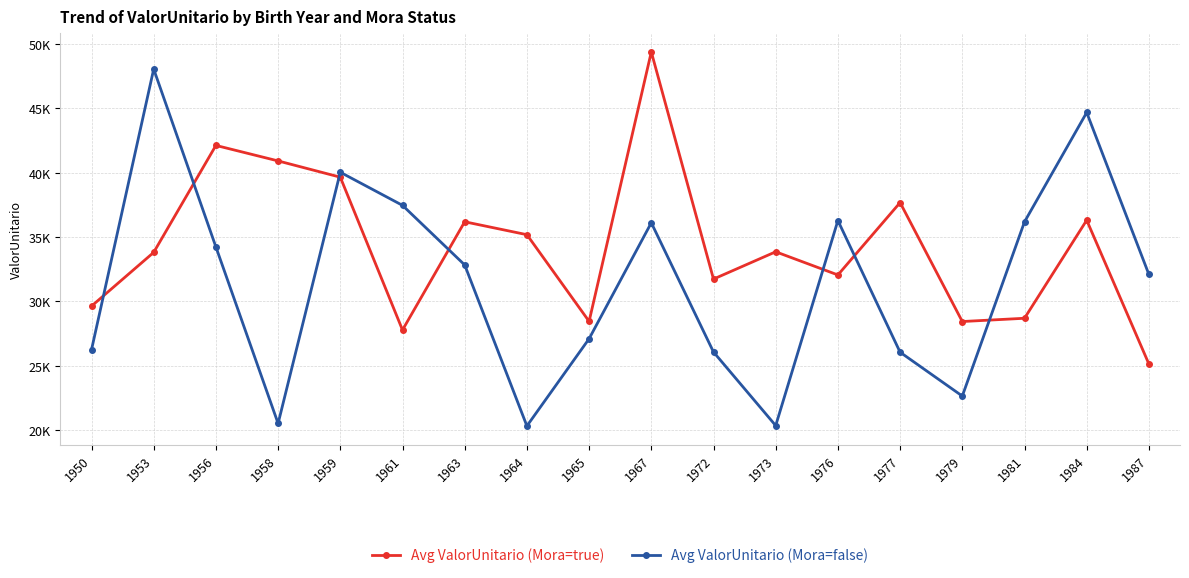

What are all the series names shown in the legend?

Avg ValorUnitario (Mora=true), Avg ValorUnitario (Mora=false)